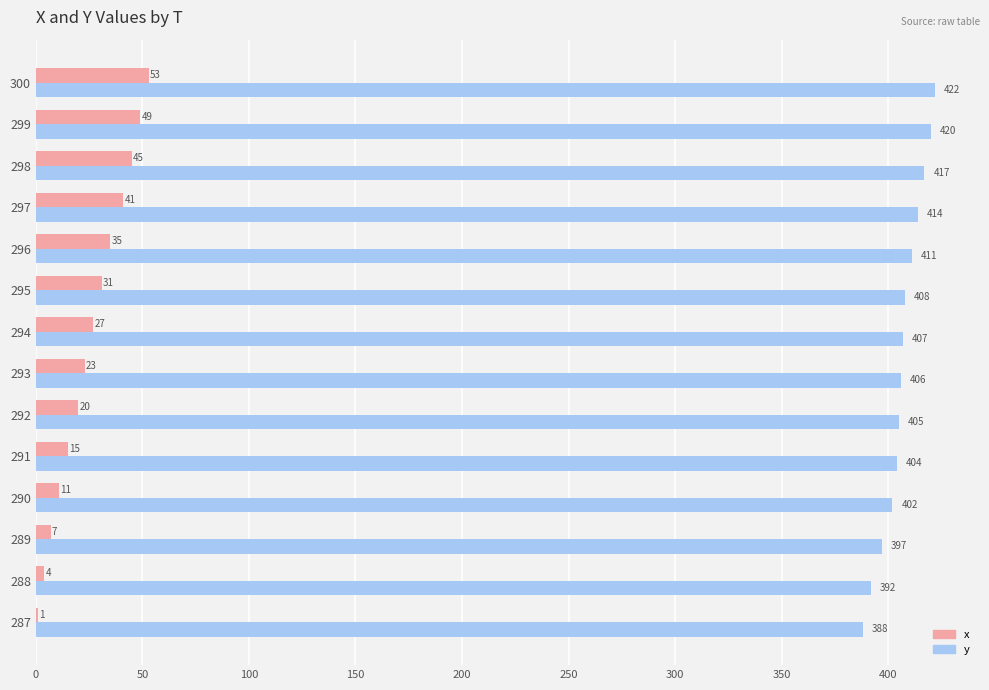

Which series changed the most between 299 and 300?

x